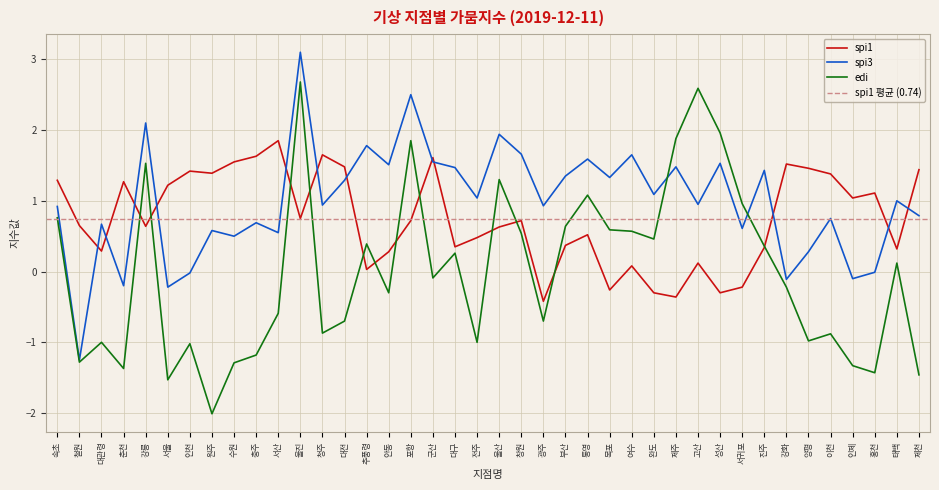

Where is the first local maximum for spi3?

대관령